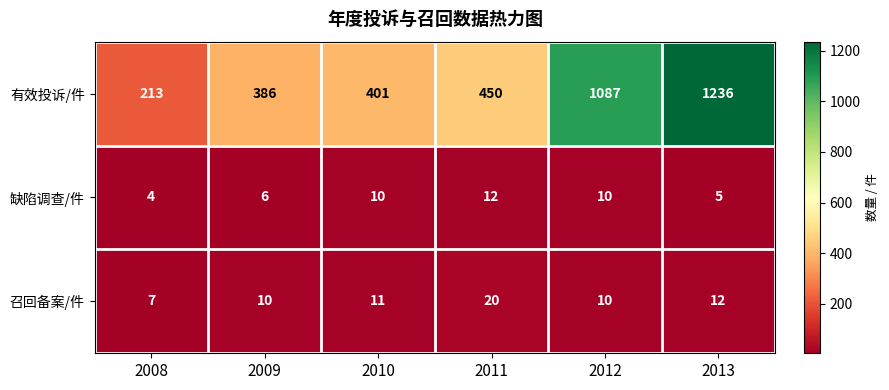

What is the total value across all series at 2008?

224